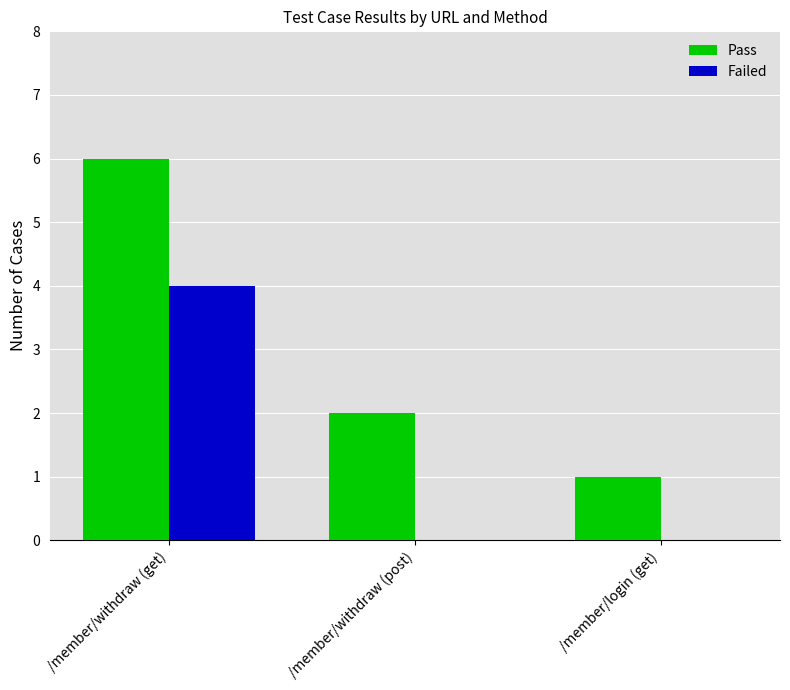

At which label does Pass reach its peak?

/member/withdraw (get)